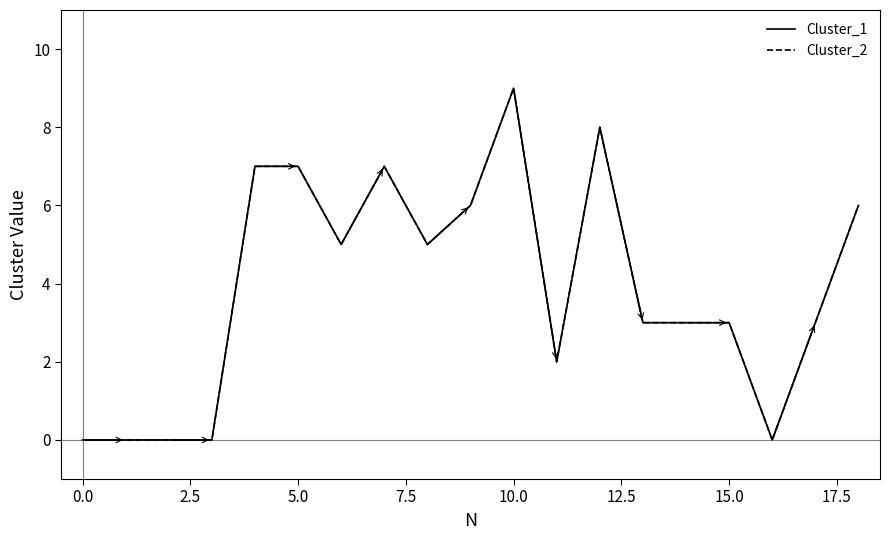

Rank the series by their maximum value, from highest to lowest.

Cluster_1, Cluster_2